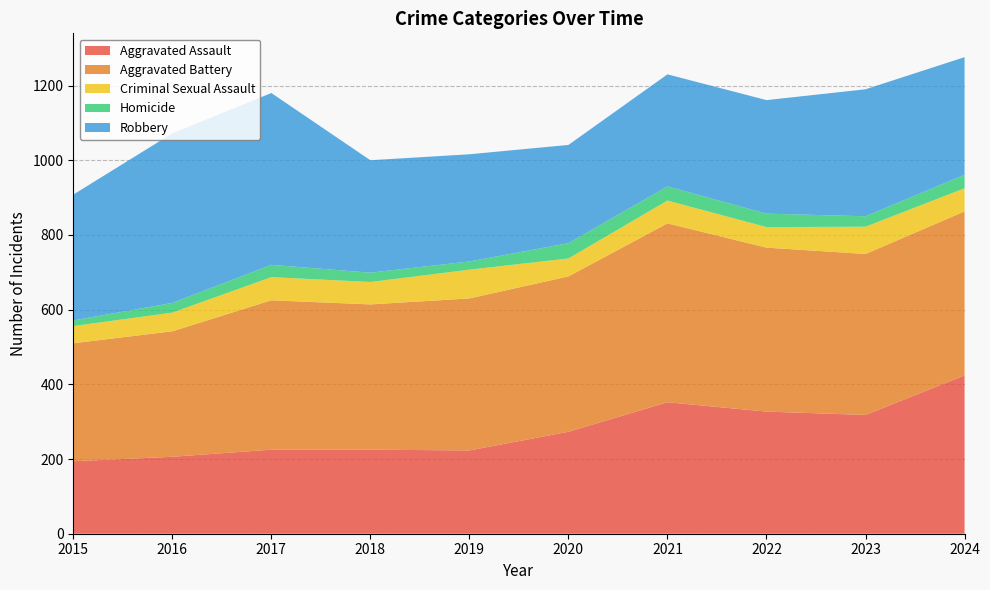

Reading right to left, extract all data points from this chart.

Aggravated Assault: 2024=424	2023=318	2022=327	2021=352	2020=273	2019=223	2018=225	2017=225	2016=206	2015=194
Aggravated Battery: 2024=439	2023=431	2022=439	2021=479	2020=416	2019=407	2018=389	2017=400	2016=336	2015=316
Criminal Sexual Assault: 2024=62	2023=73	2022=55	2021=61	2020=48	2019=77	2018=60	2017=62	2016=50	2015=46
Homicide: 2024=36	2023=28	2022=36	2021=38	2020=41	2019=22	2018=25	2017=33	2016=26	2015=15
Robbery: 2024=315	2023=340	2022=304	2021=300	2020=263	2019=287	2018=301	2017=460	2016=454	2015=337